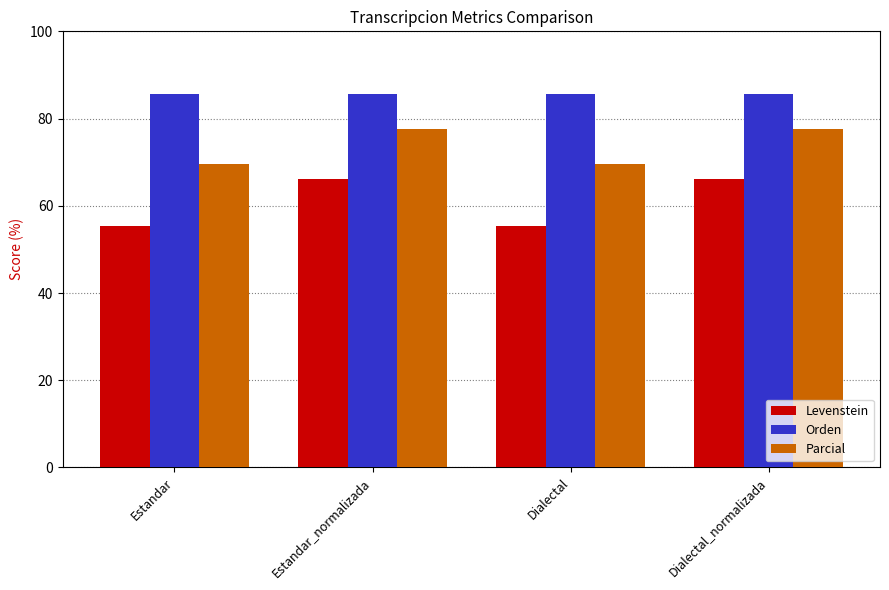

What is the highest value of the Parcial series?

77.5